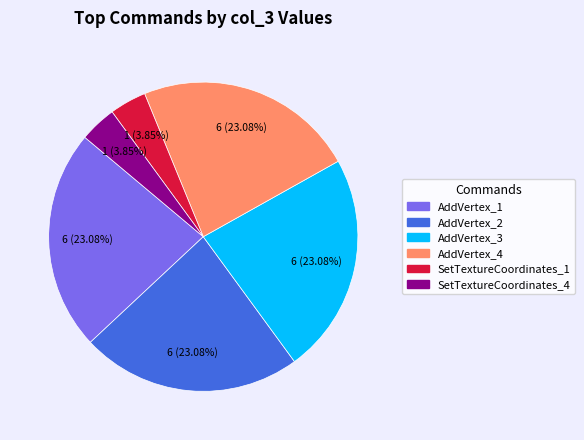

Is there any slice that represents more than half of the pie?

No